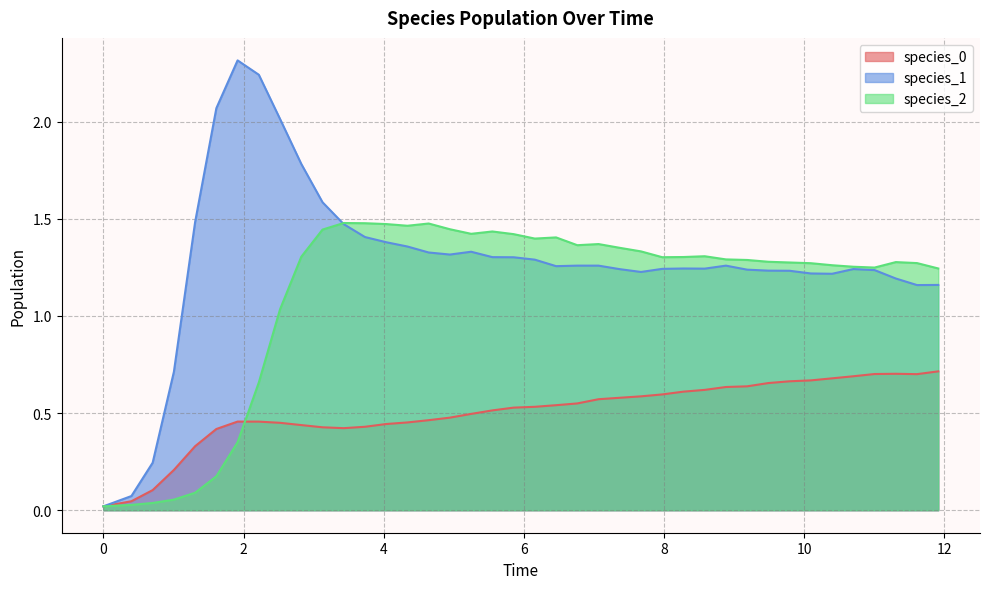

What is the value of the species_1 point at the 5th from the left?

1.5